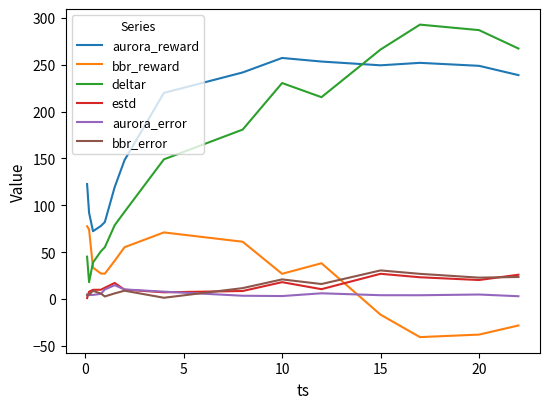

Which series has the largest total across all categories?

aurora_reward